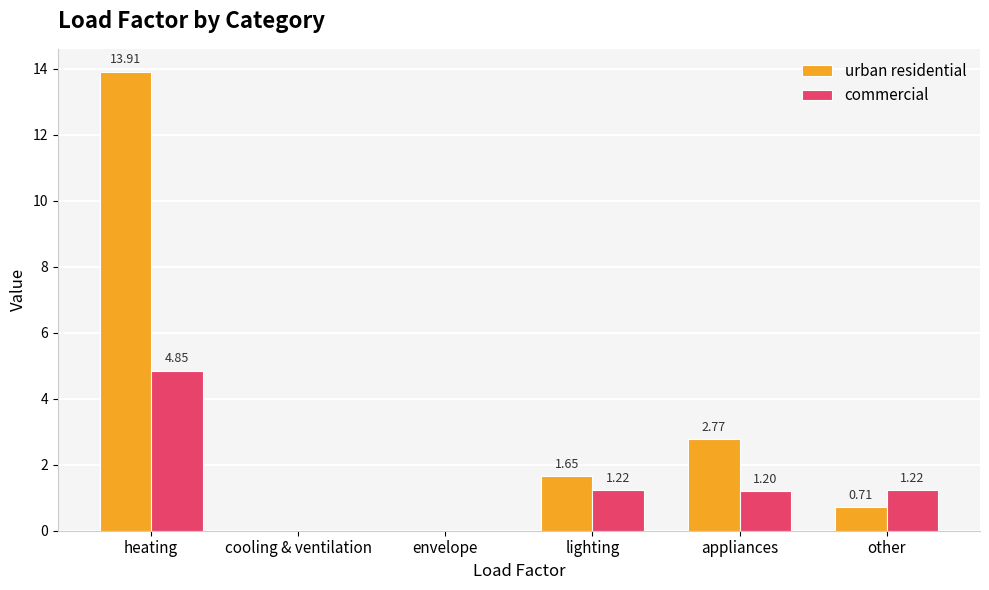

Is the value of urban residential at other greater than the value of commercial at appliances?

No